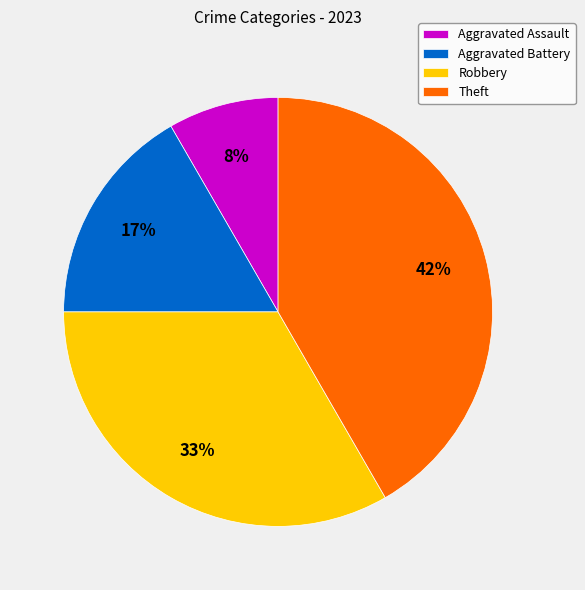

The Aggravated Battery slice represents 22% of the pie. True or false?

False